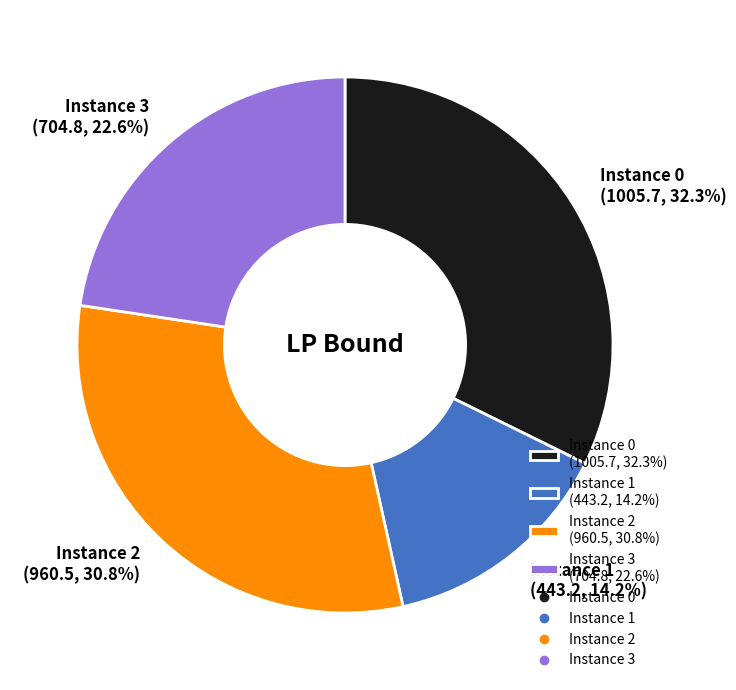

To the nearest percent, what is the average slice percentage?

25%